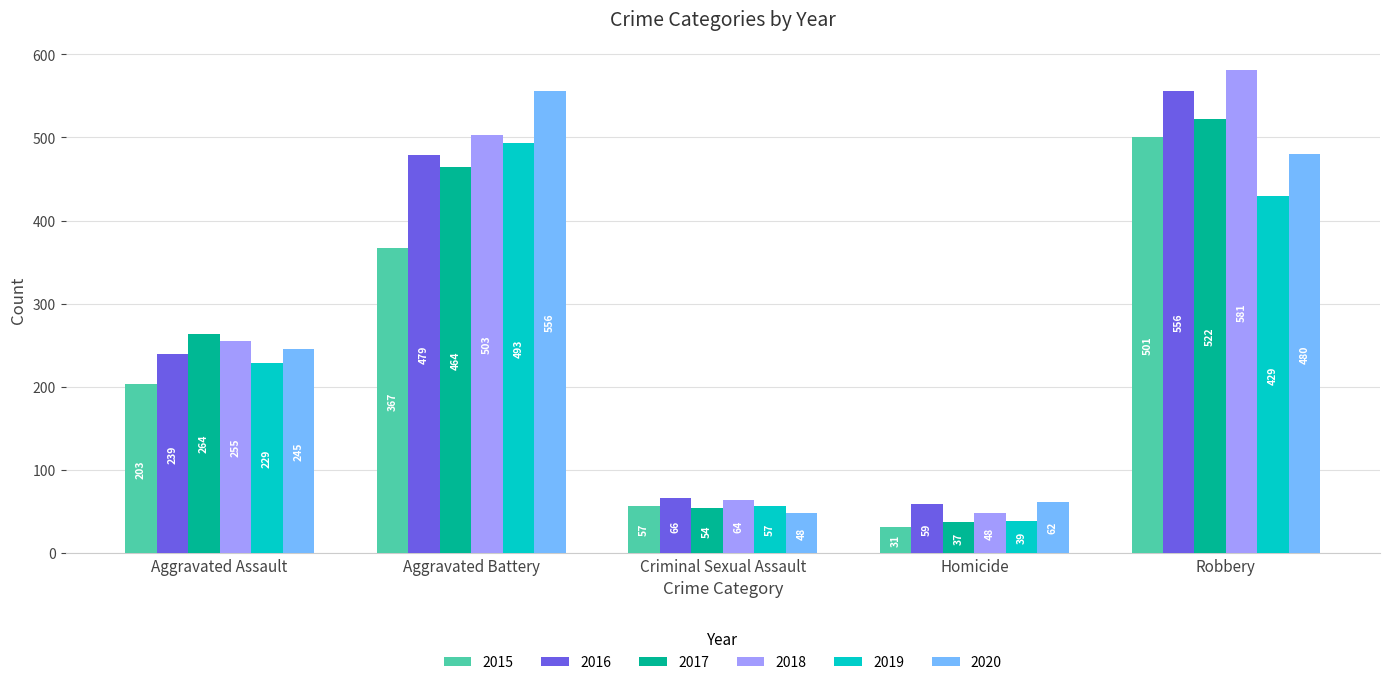

Rank the categories by 2017 value from lowest to highest.

Homicide, Criminal Sexual Assault, Aggravated Assault, Aggravated Battery, Robbery